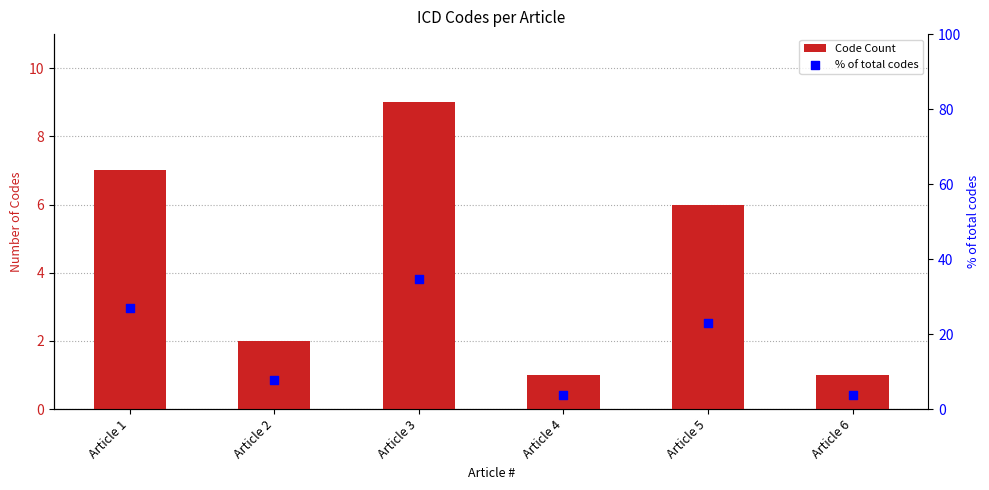

Which series contains the lowest Y value?

Code Count